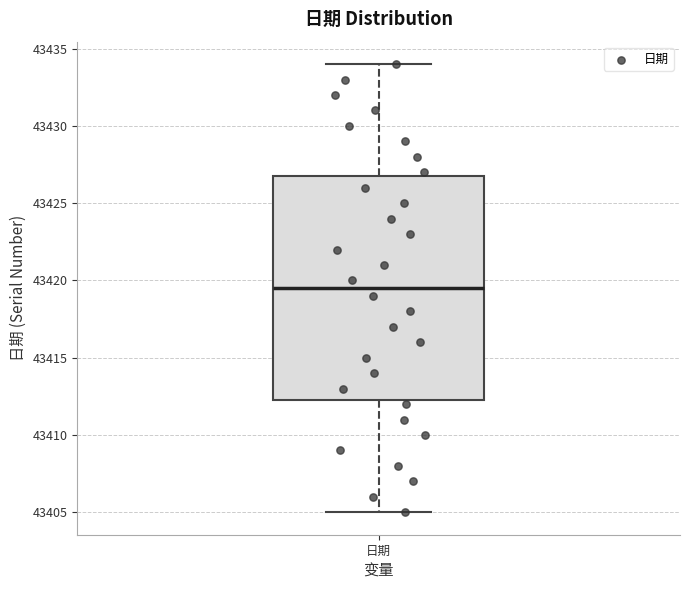

Read this box plot against the y-axis: the position of the median line, the range covered by the box, and the ends of both whiskers. The values are not printed on the chart, so give them approximately, as read against the axis.

median 43419.5, box 43412.5 to 43427.0, whiskers 43405.0 to 43434.0